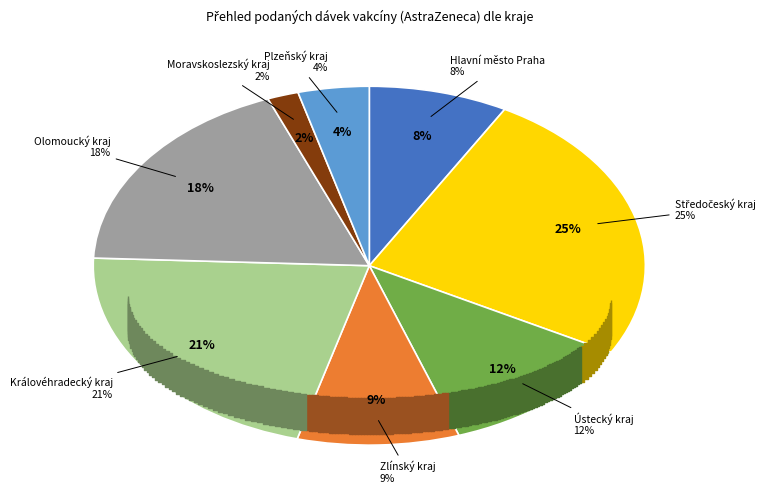

Count the number of slices in the pie.

8